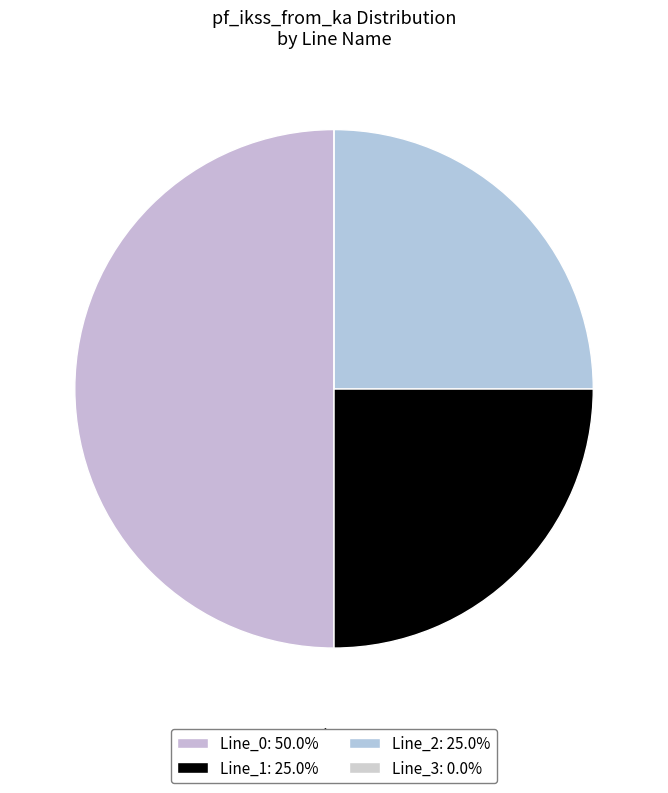

What is the total percentage of Line_3 and Line_2?

25.0%